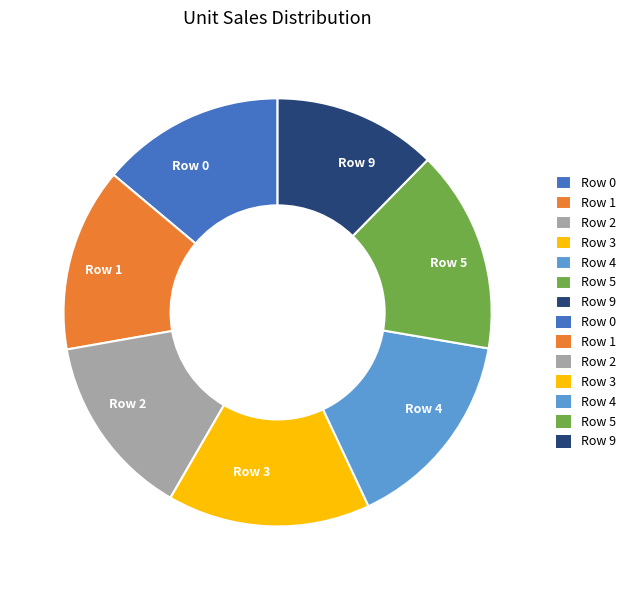

Count the number of slices in the pie.

7